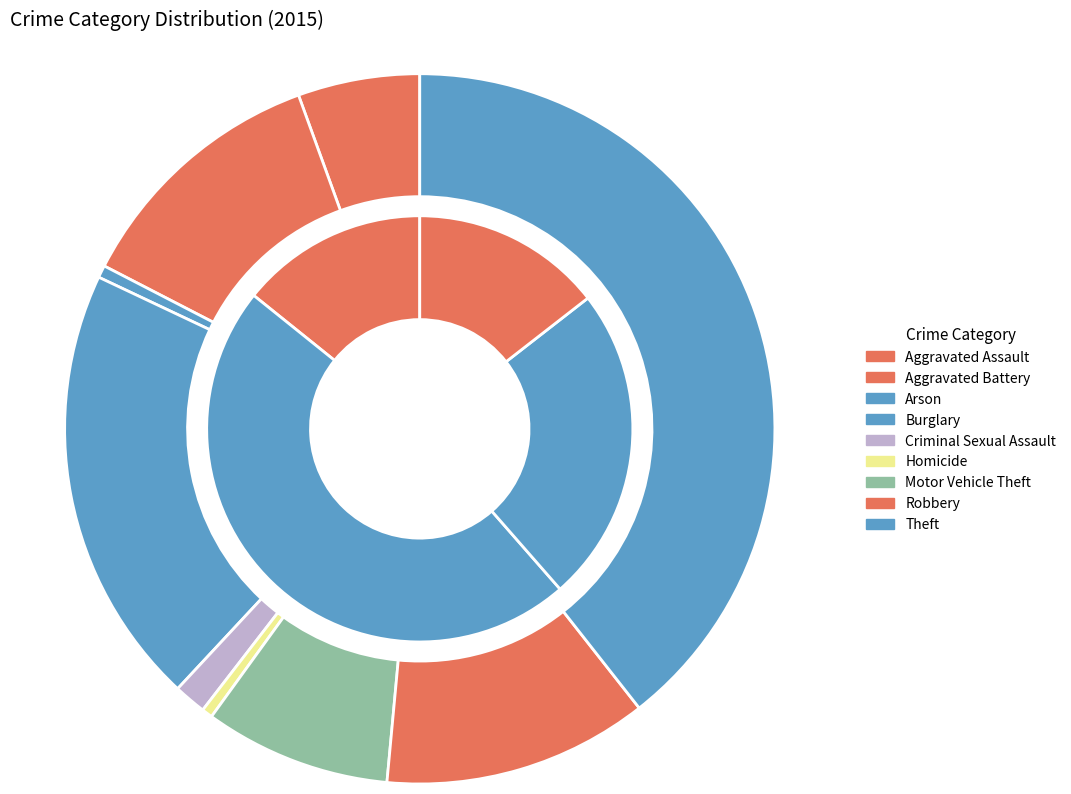

To the nearest percent, what portion does Theft represent?

39%